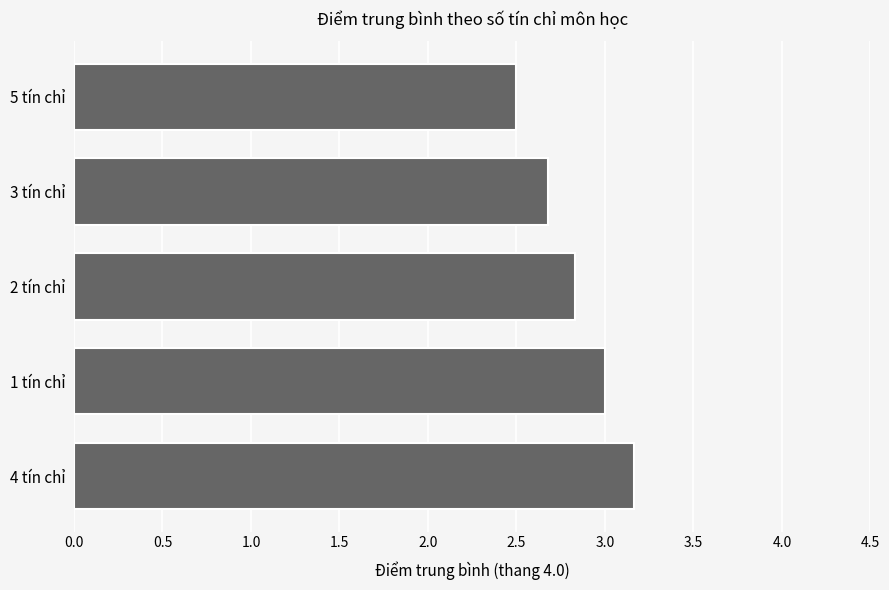

At which label is the value closest to 2?

5 tín chỉ